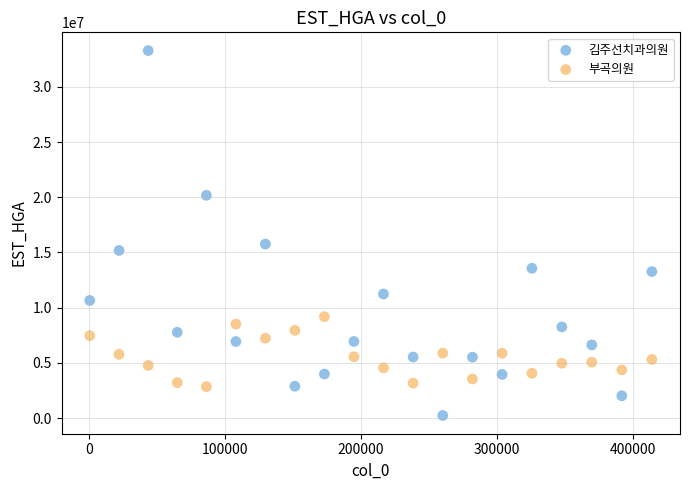

Which series has the largest Y range (max minus min)?

김주선치과의원